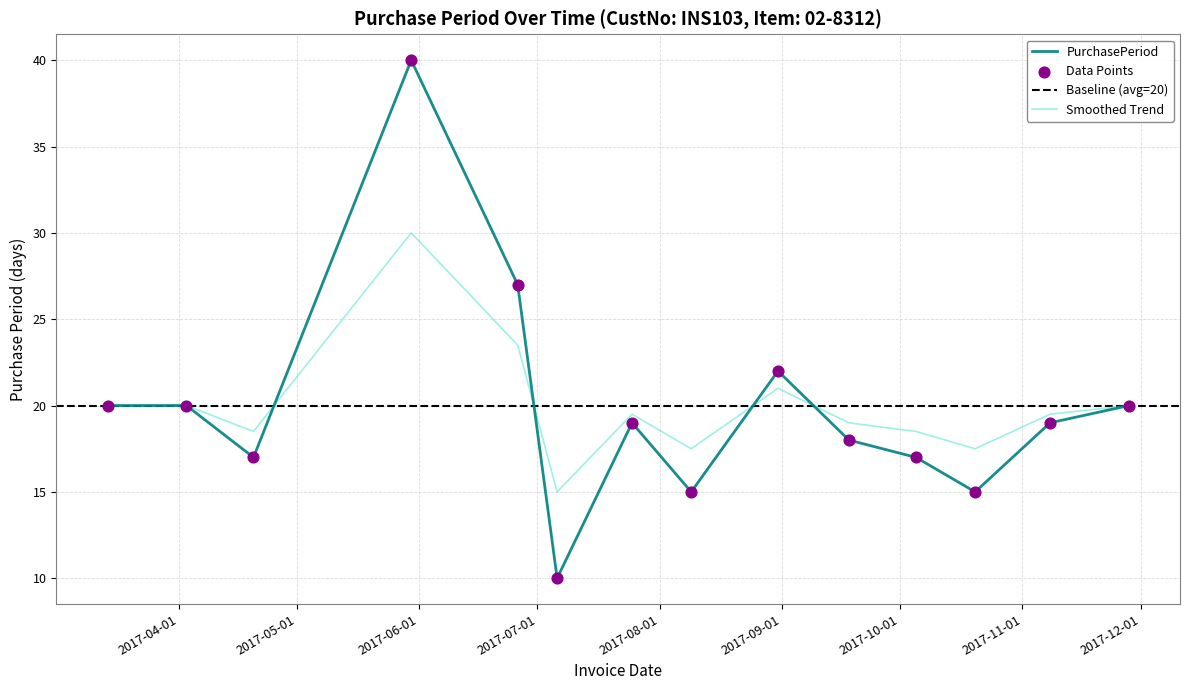

What is the change in value from 2017-10-05 to 2017-11-28?

+3